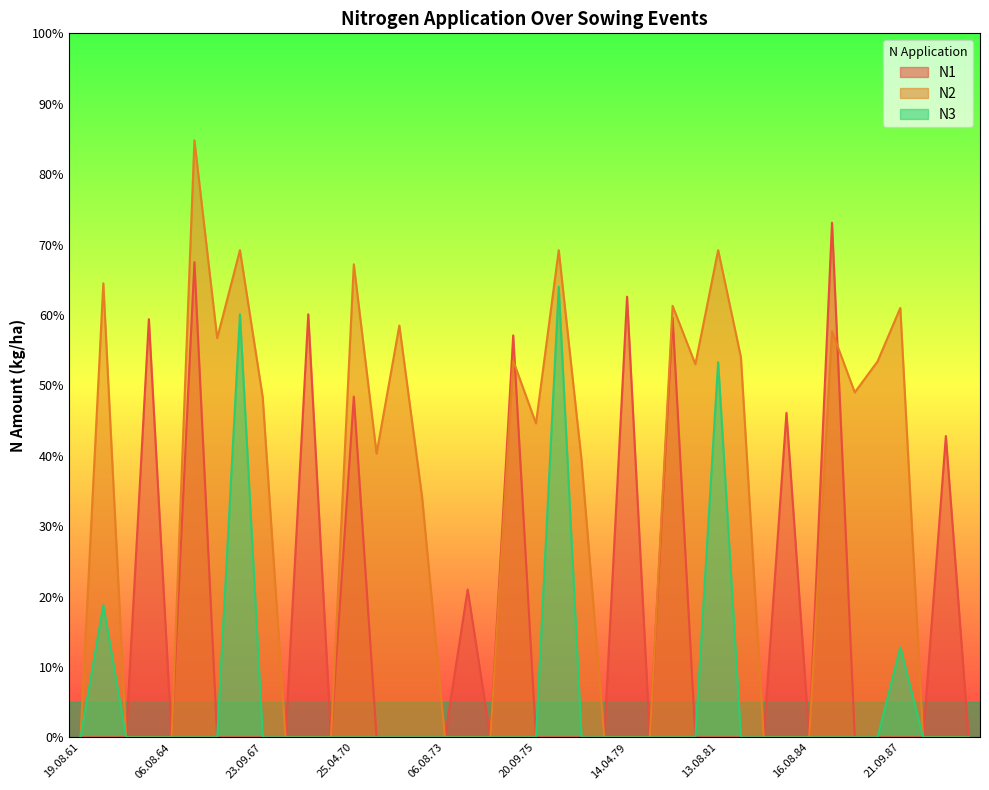

What is the label of the 20th point from the left?

06.04.75